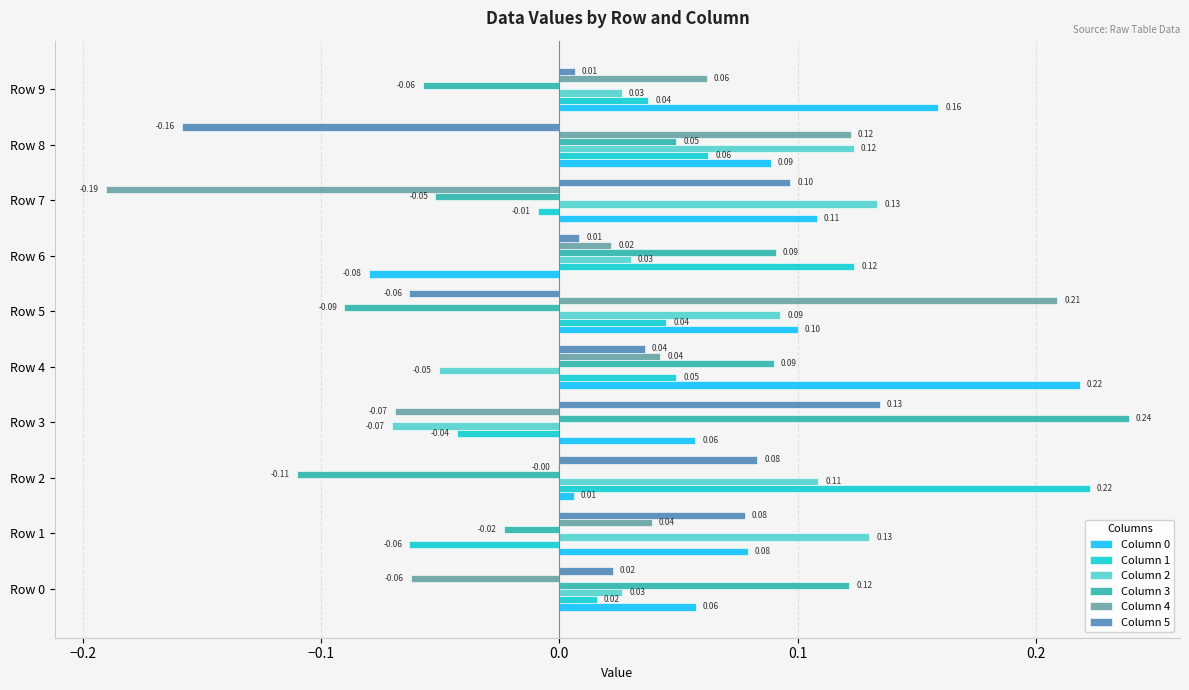

What is the sum of all Column 0 values?

0.8